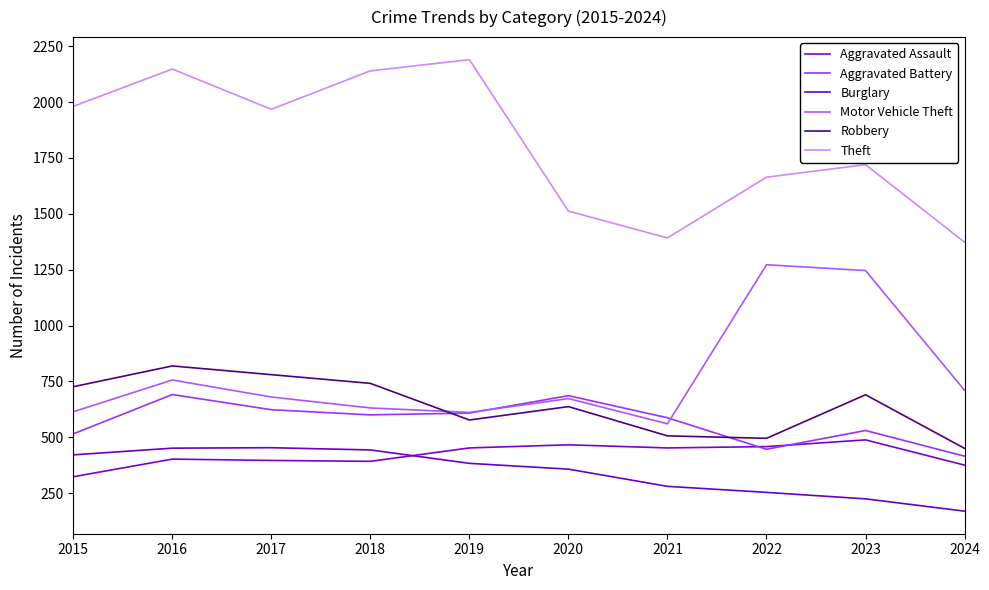

True or false: Theft and Aggravated Battery intersect in this chart.

False